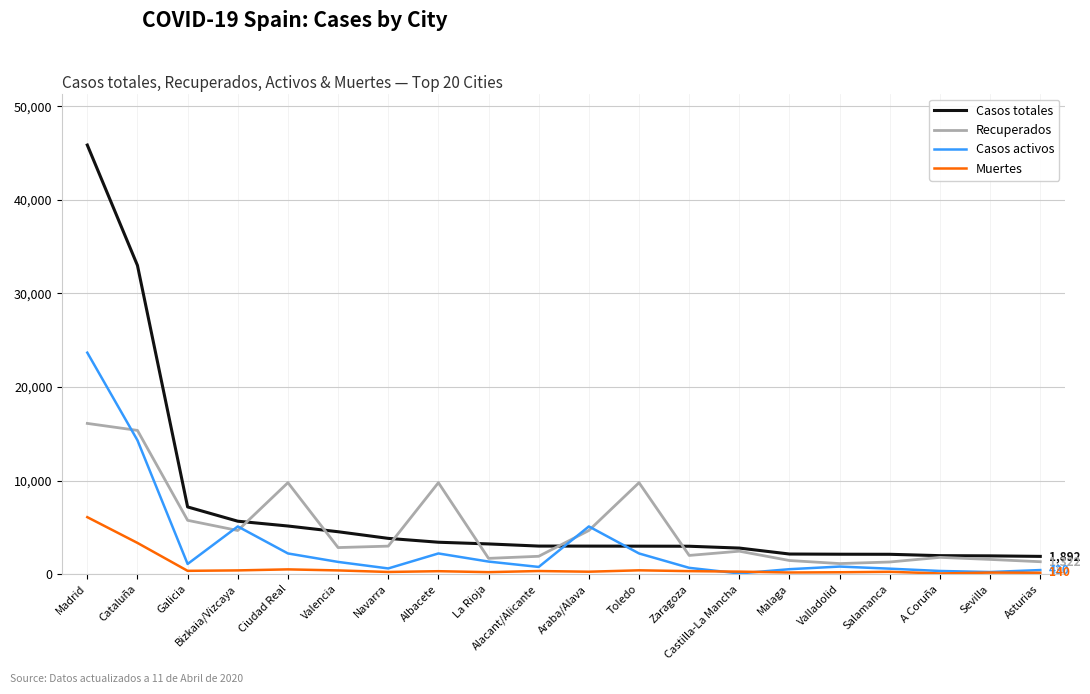

What is the minimum value shown in the chart?

67